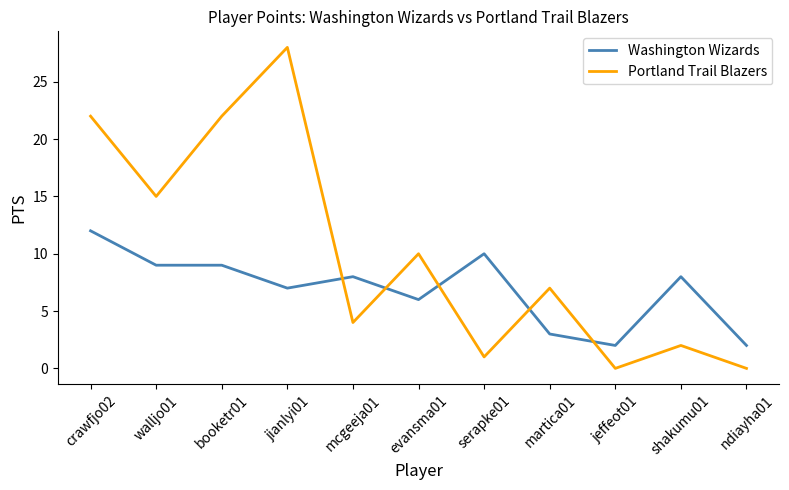

The Portland Trail Blazers series shows 0 at ndiayha01. True or false?

True